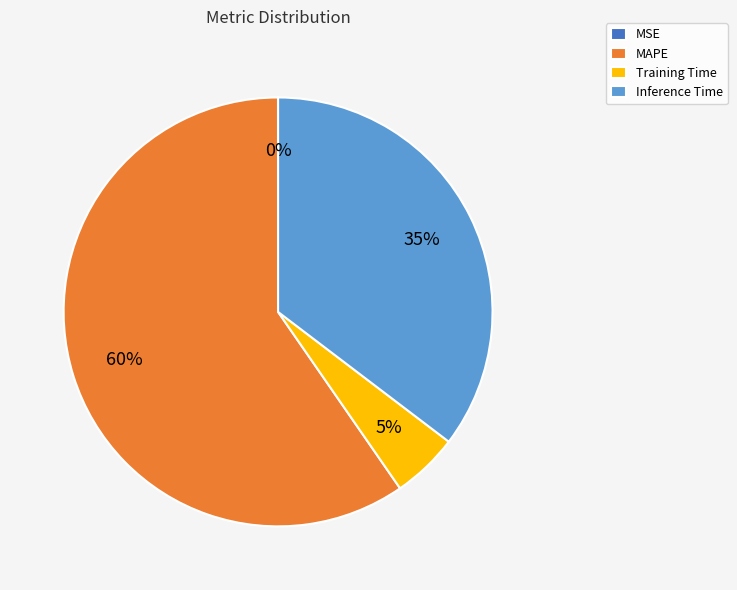

To the nearest percent, what portion does MAPE represent?

60%